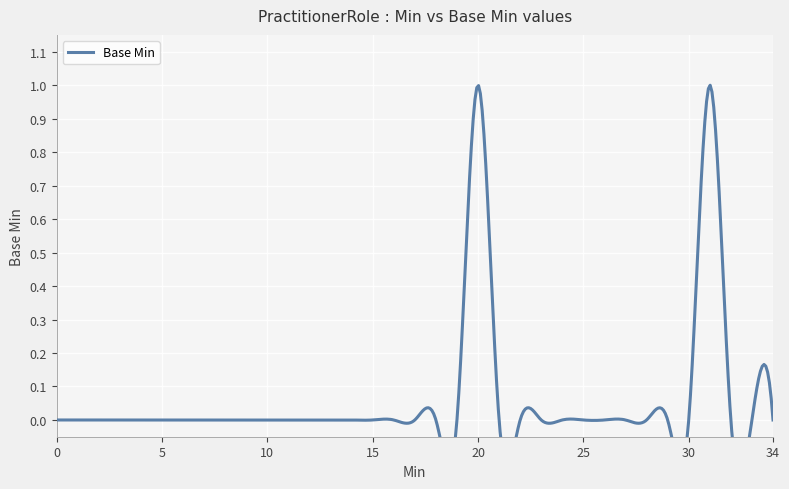

Reading left to right, list all the values displayed in this chart.

0=0	0=0	0=0	0=0	0=0	0=0	0=0	0=0	0=0	0=0	0=0	0=0	0=0	0=0	0=0	0=0	0=0	0=0	0=0	0=0	0=1	0=0	0=0	0=0	0=0	0=0	0=0	0=0	0=0	0=0	0=0	1=1	1=0	0=0	0=0